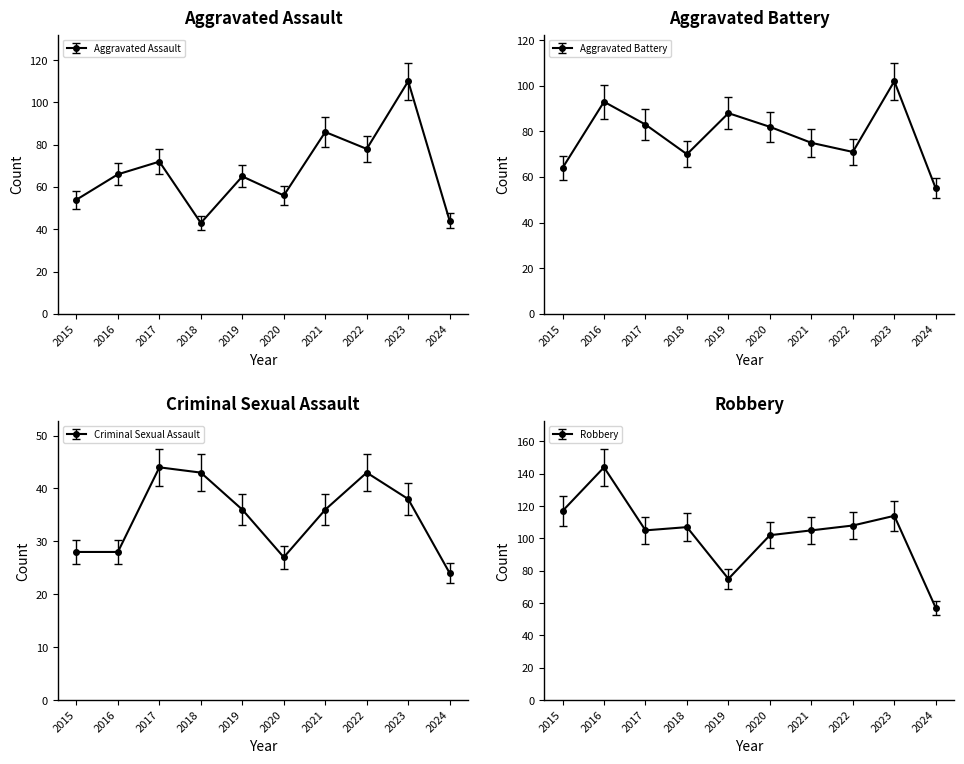

What is the difference between the highest and lowest values at 2021?

60.6